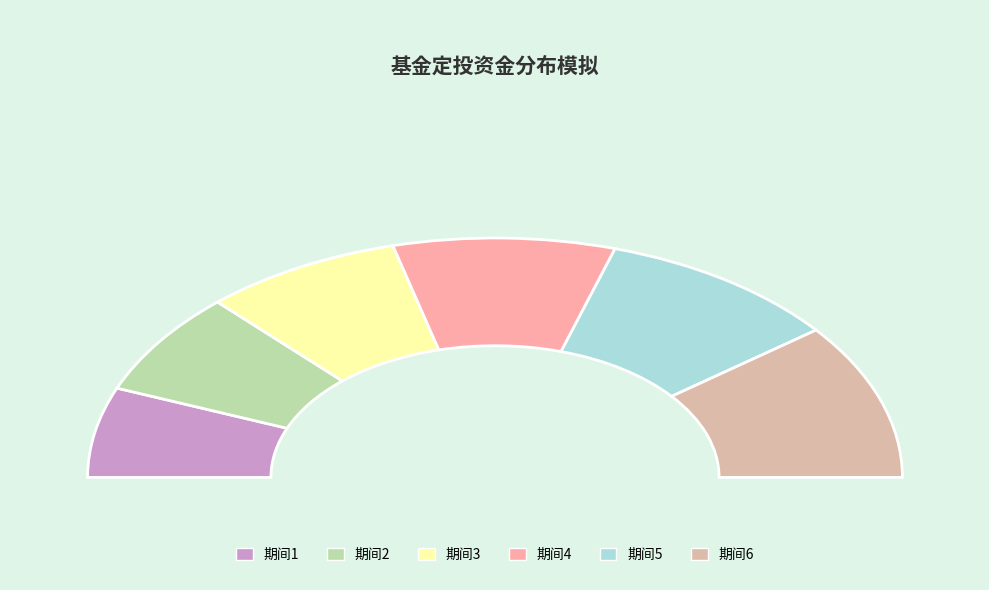

What is the ratio of the value at 4 to the value at 2?

1.3